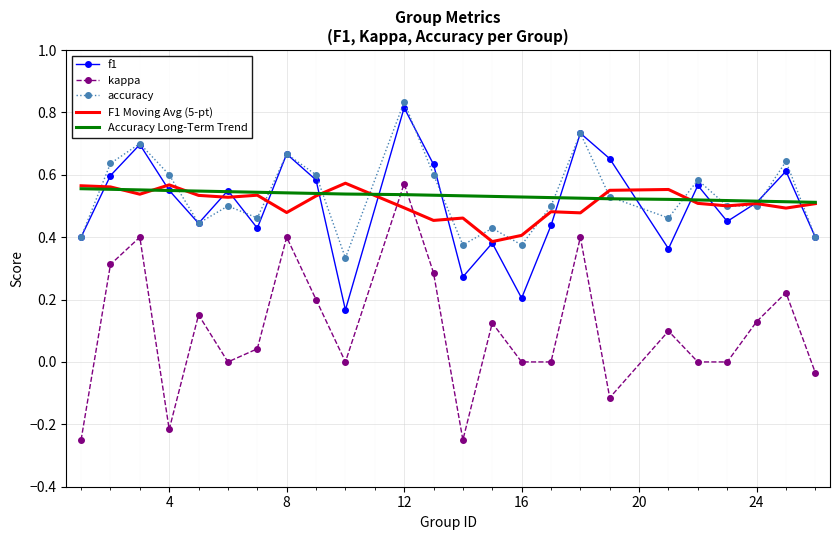

True or false: accuracy and kappa intersect in this chart.

False